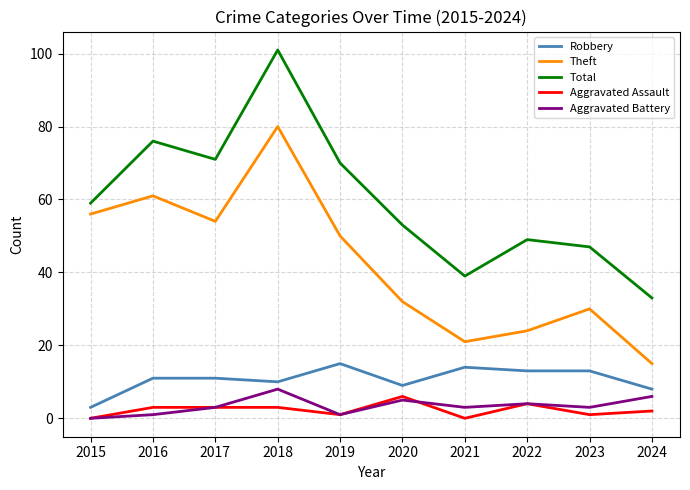

Which series has the widest spread of values?

Total